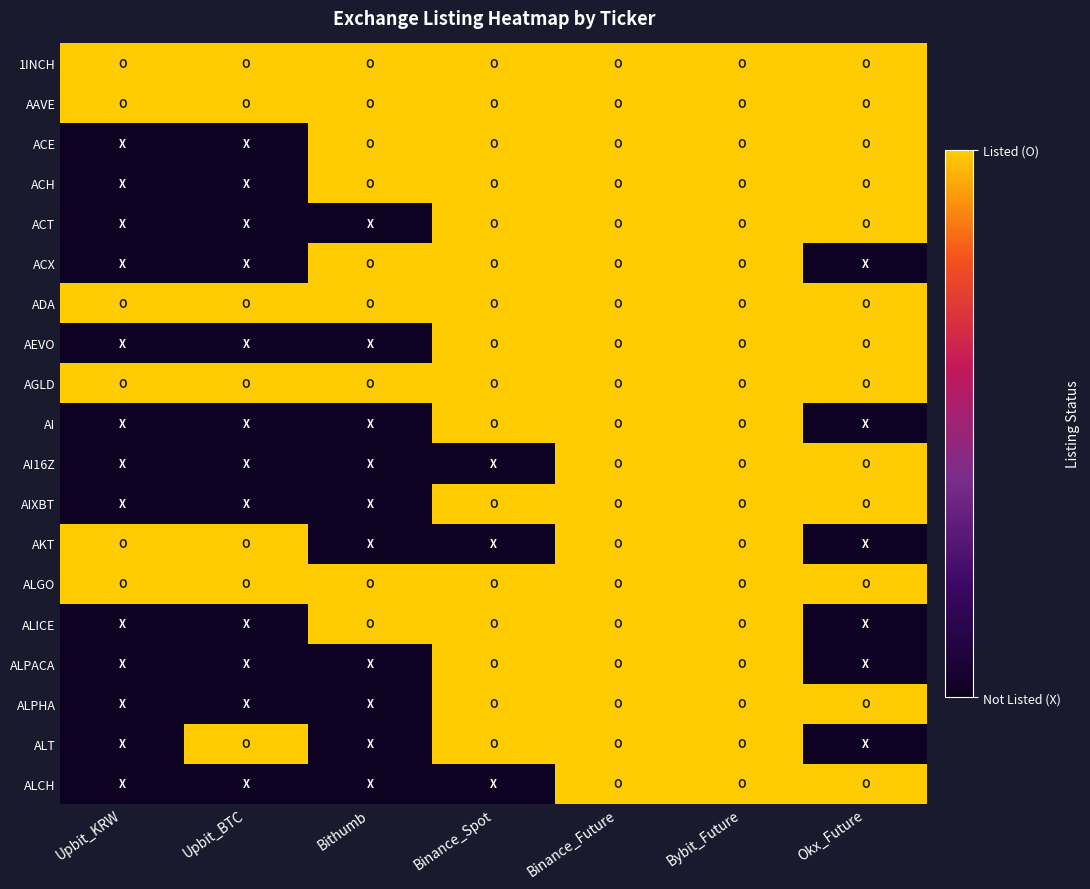

Which label corresponds to the largest value in the chart?

Upbit_KRW